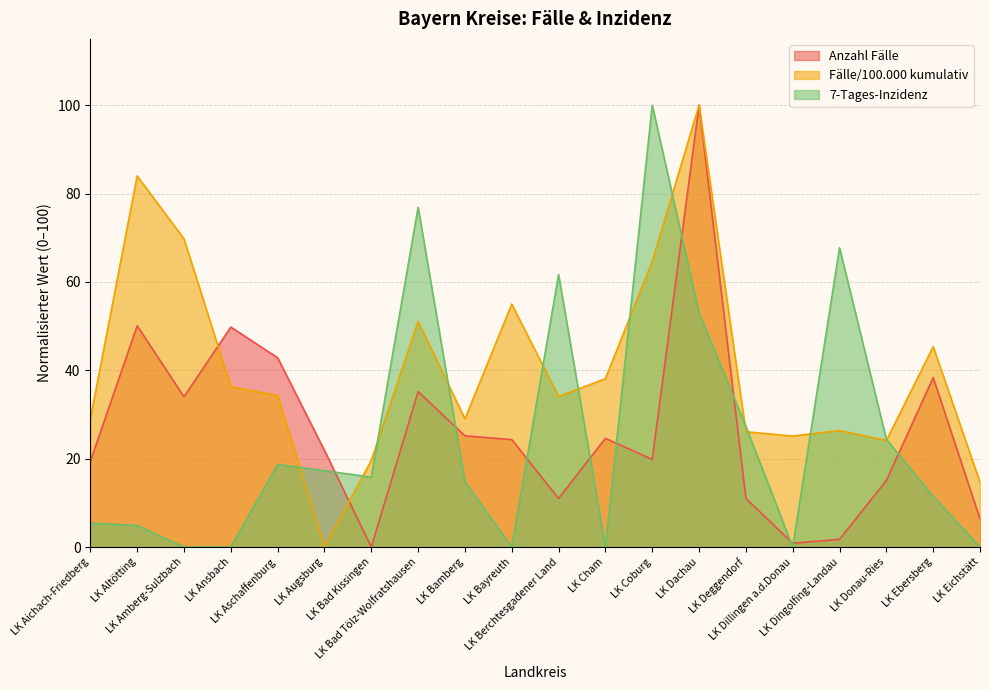

At how many categories does at least one series exceed 72?

4